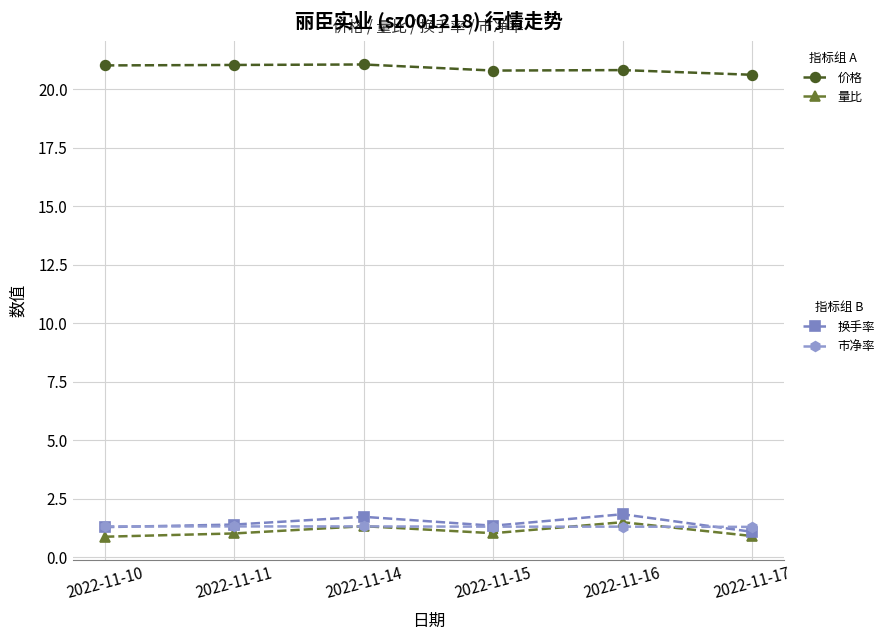

What is the spread (max minus min) of values at 2022-11-11?

20.0